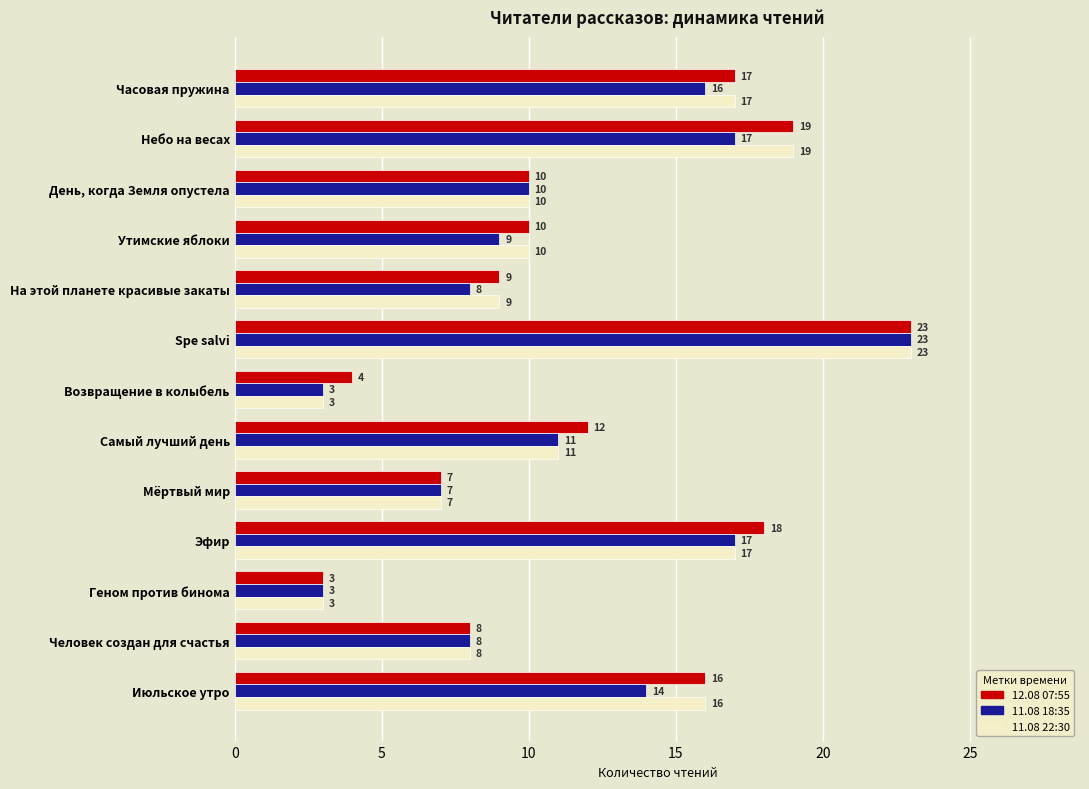

What is the approximate value of 11.08 18:35 at Небо на весах?

17